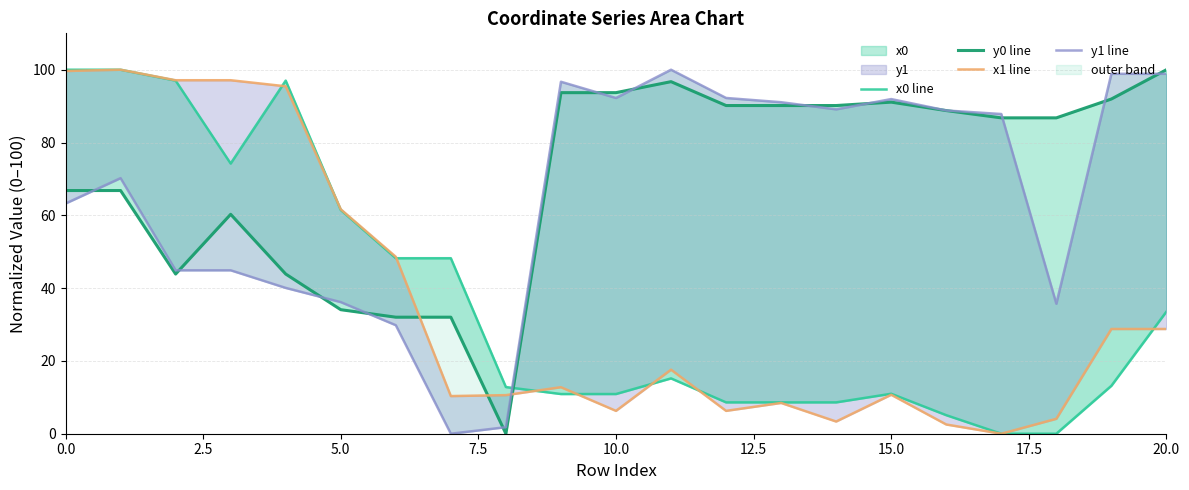

What is the label of the 8th point from the right?

13